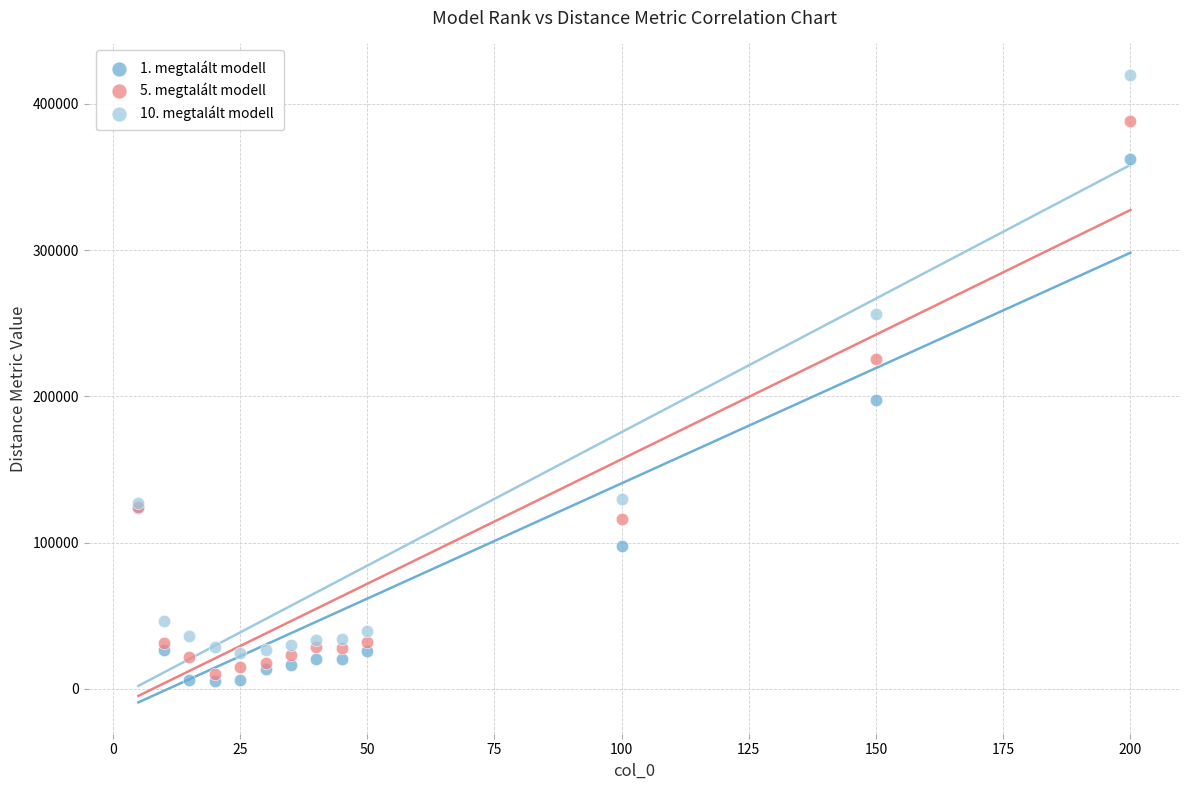

Which series has the largest Y range (max minus min)?

10. megtalált modell